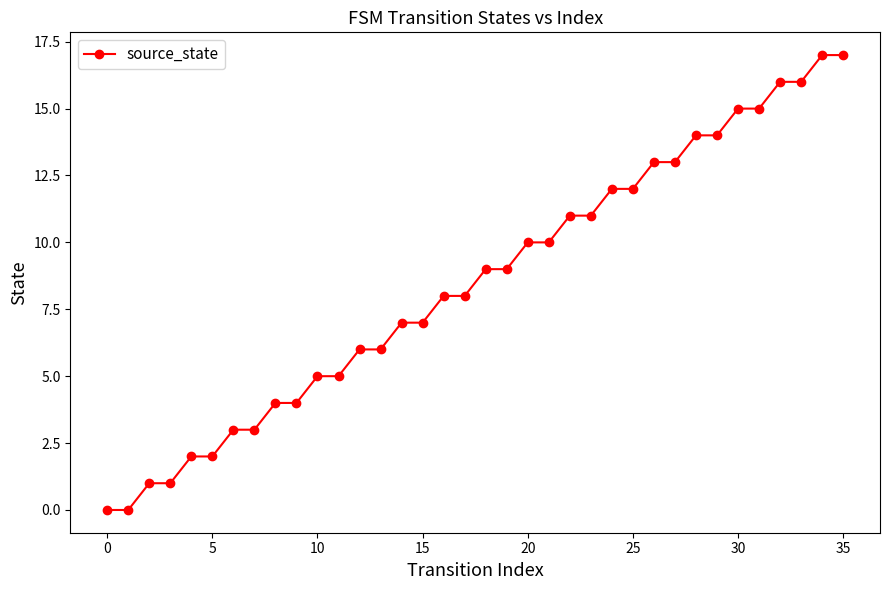

What is the sum of all values?

306